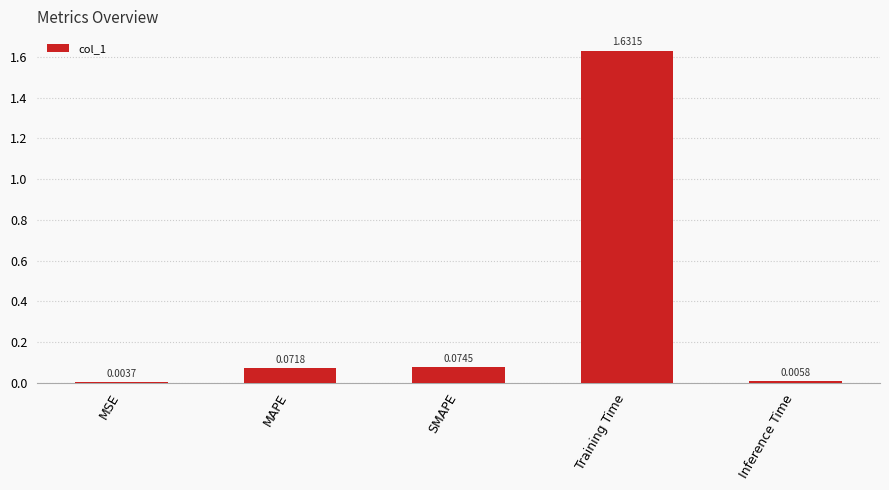

What is the change in value from MSE to SMAPE?

+0.1